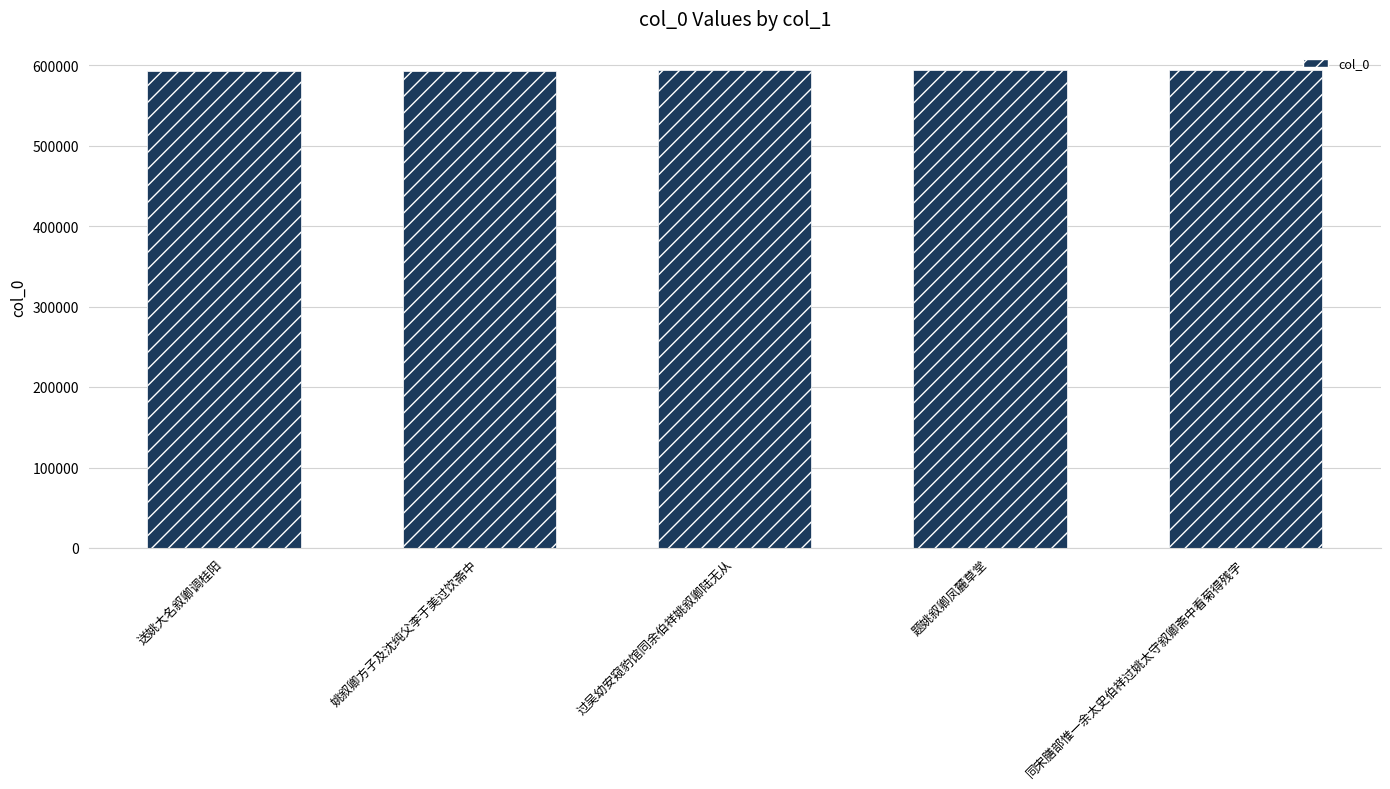

What is the average value?

594098